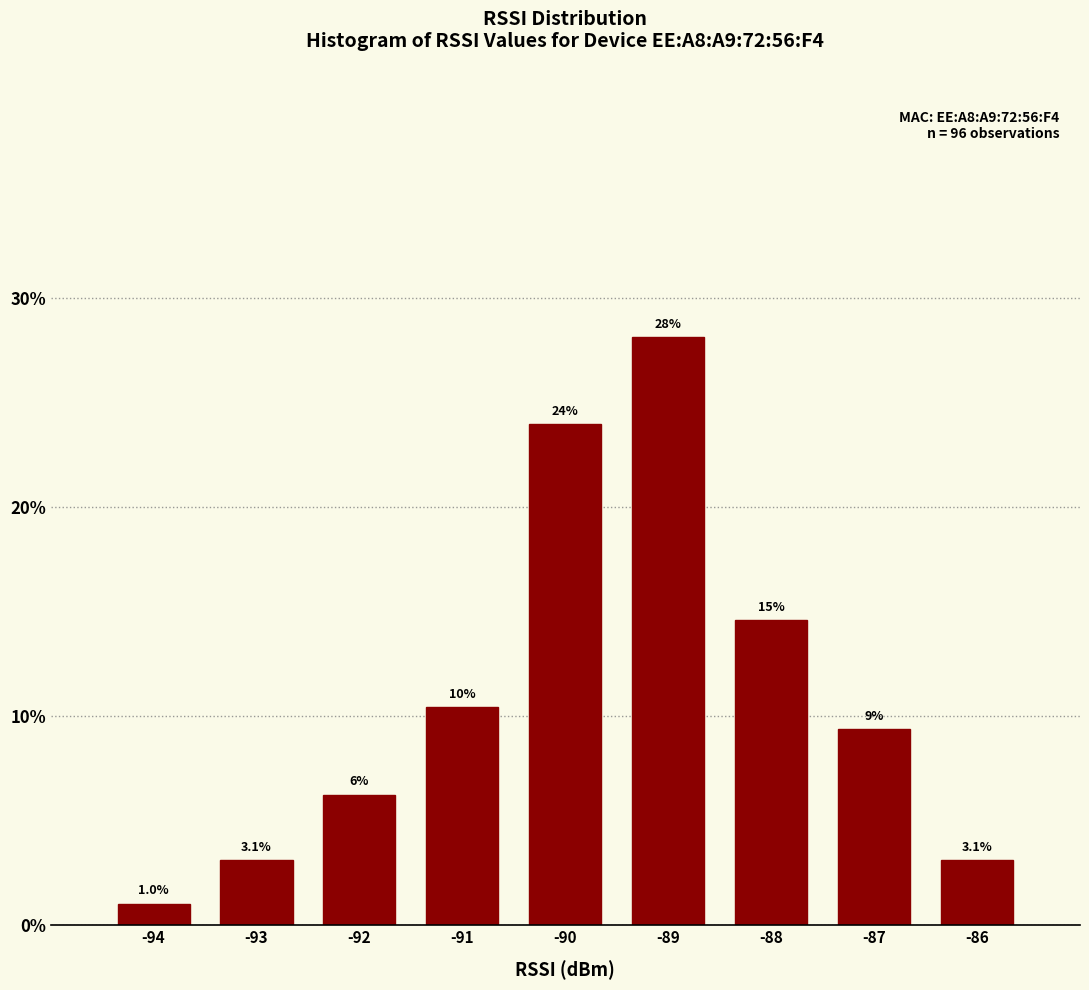

Which has a higher value, -87 or -91?

-91